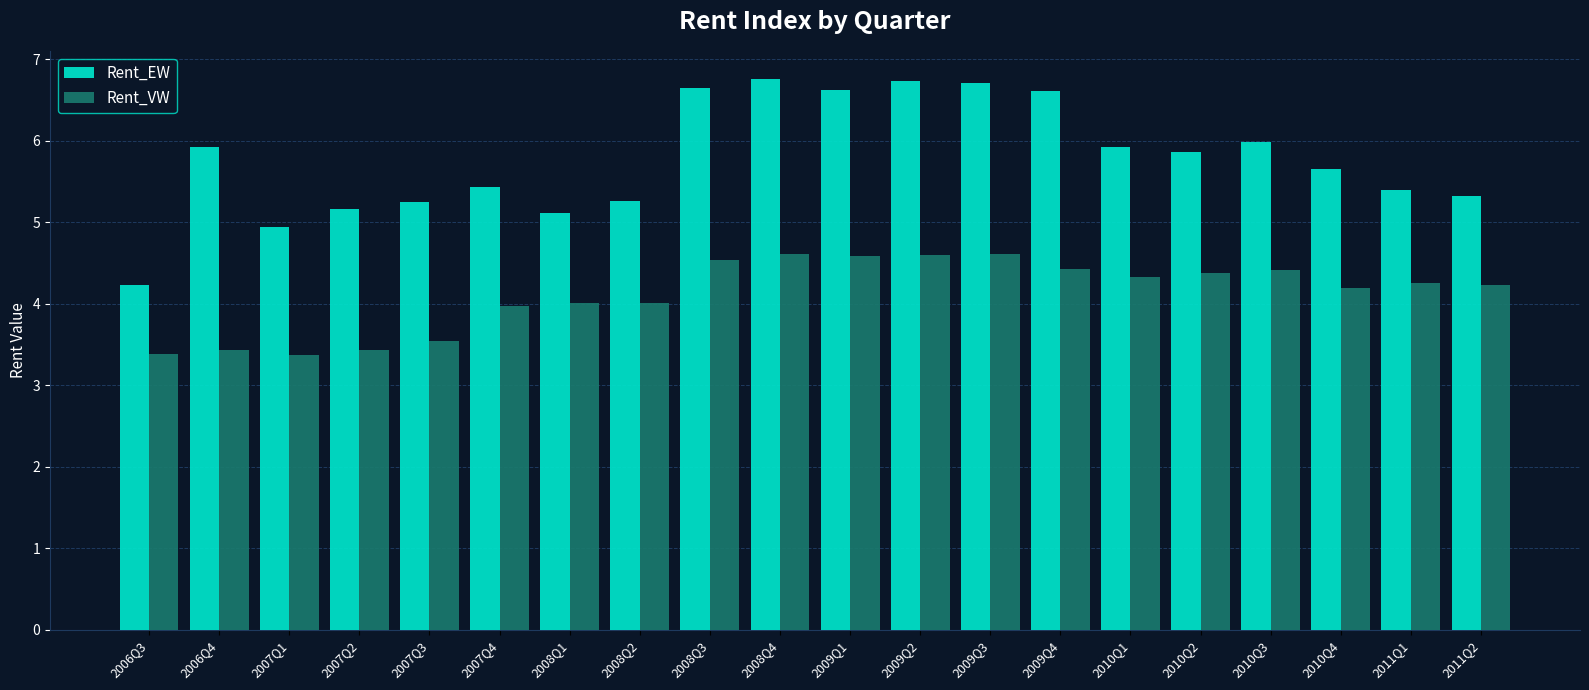

At which label does Rent_EW first exceed 5?

2006Q4